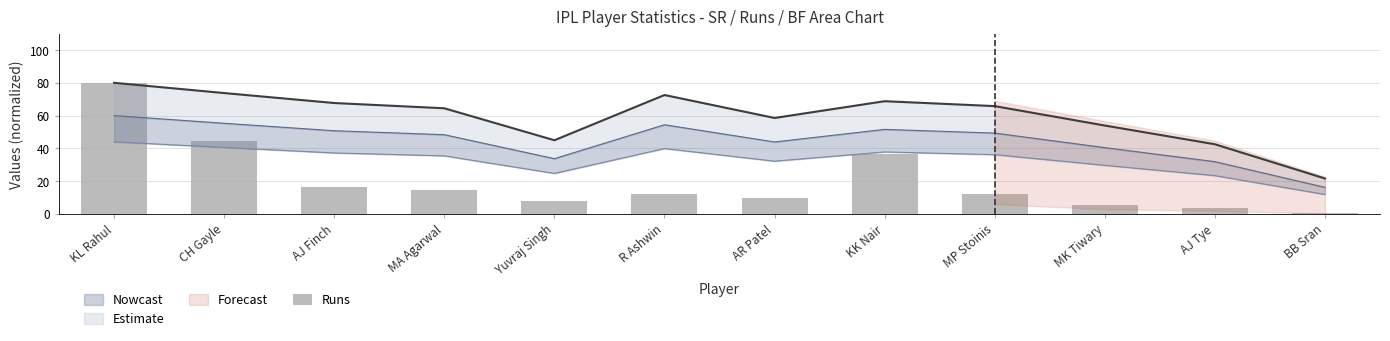

Reading left to right, extract all data points from this chart.

KL Rahul=80.0	CH Gayle=44.7	AJ Finch=16.3	MA Agarwal=14.6	Yuvraj Singh=7.9	R Ashwin=12.4	AR Patel=9.7	KK Nair=36.5	MP Stoinis=12.0	MK Tiwary=5.7	AJ Tye=3.9	BB Sran=0.4